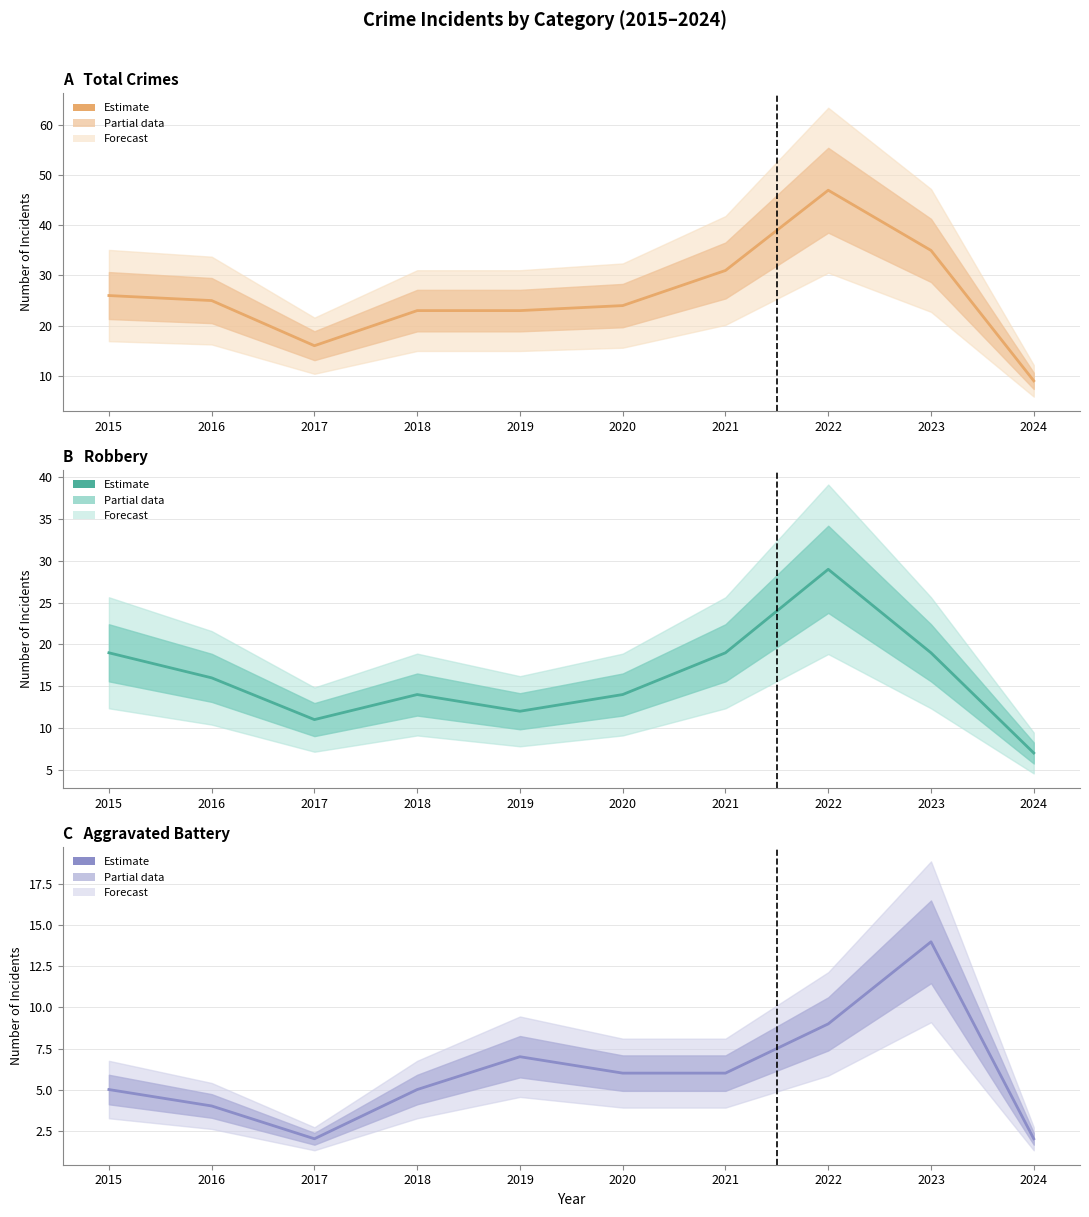

At which category does the chart reach its peak across all series?

2022